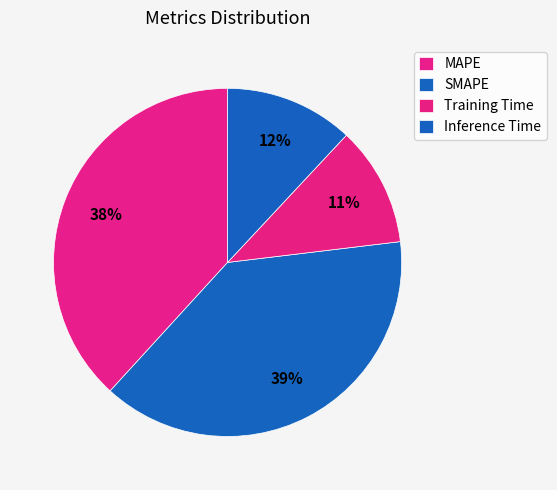

How many slices are in this pie chart?

4